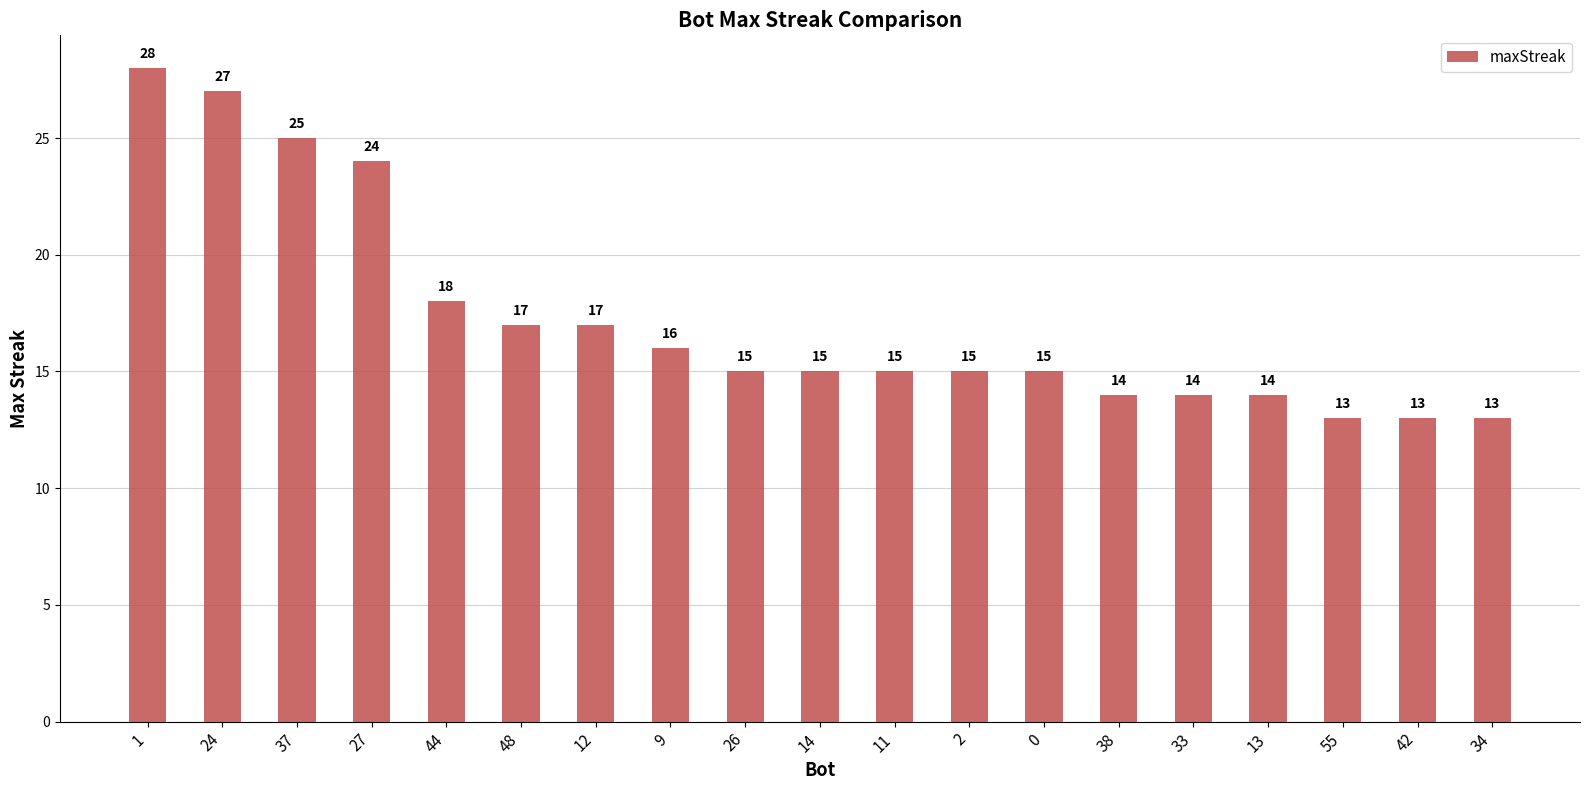

Reading left to right, transcribe all the data shown in this chart.

28	27	25	24	18	17	17	16	15	15	15	15	15	14	14	14	13	13	13